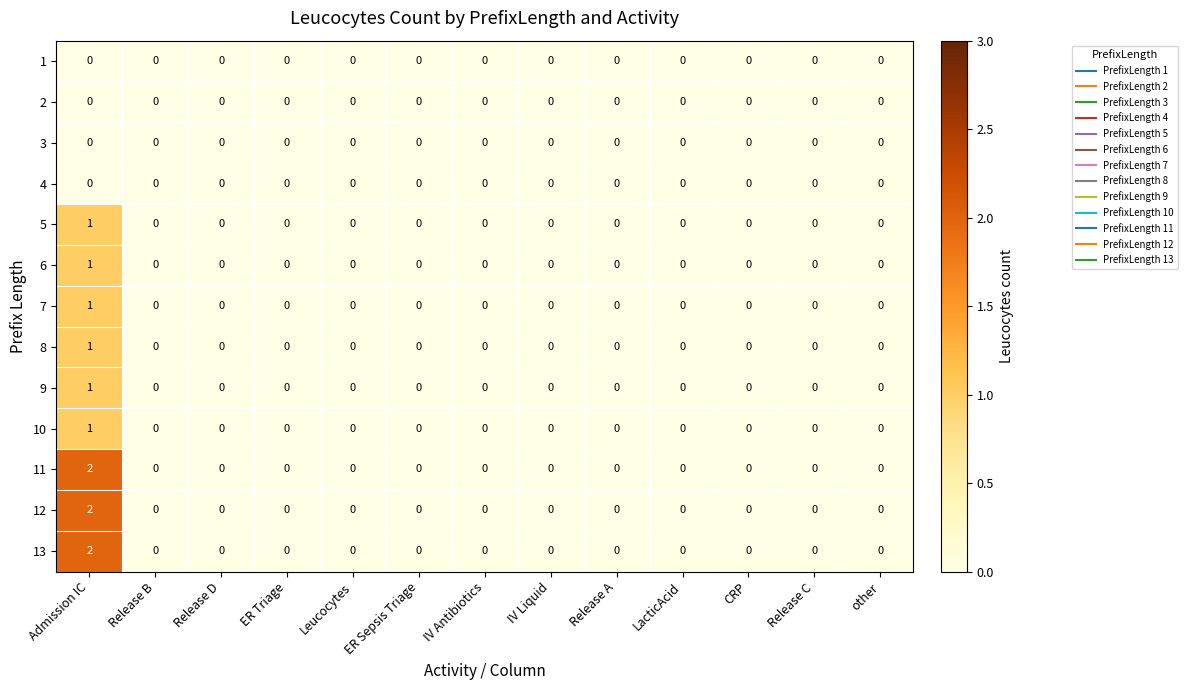

Which category has the highest value in the 8 series?

Admission IC